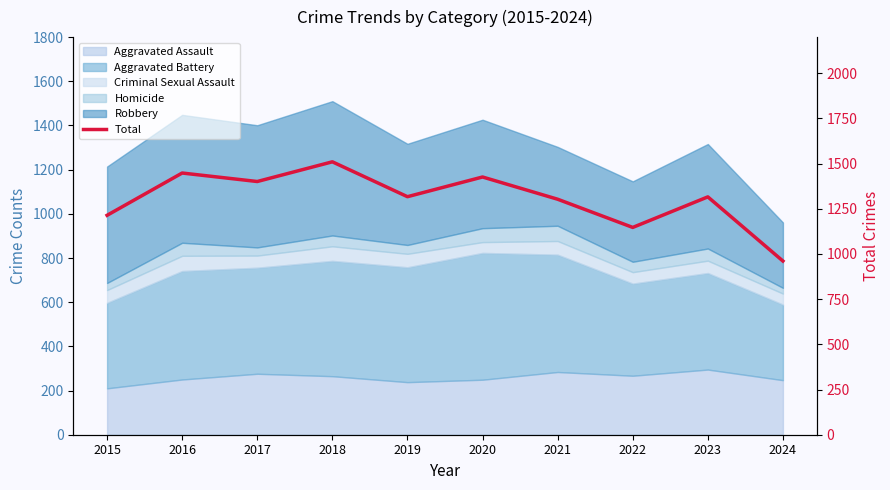

How many lines are shown in the chart?

1